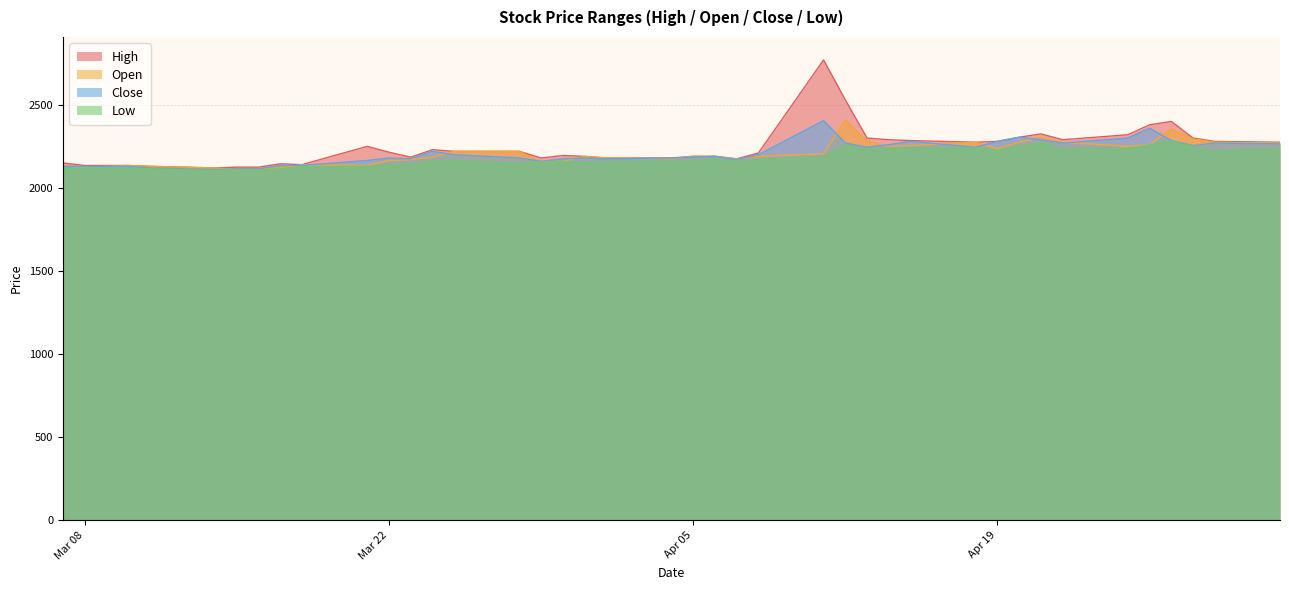

Rank the series at 2022-03-21 from lowest to highest value.

Low, Open, Close, High